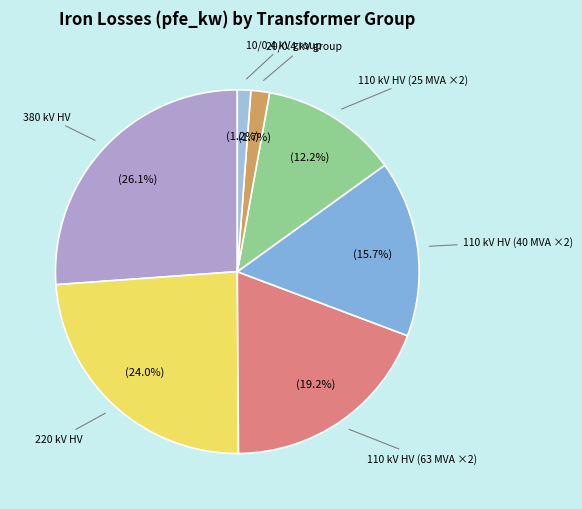

How many segments does this pie chart have?

7